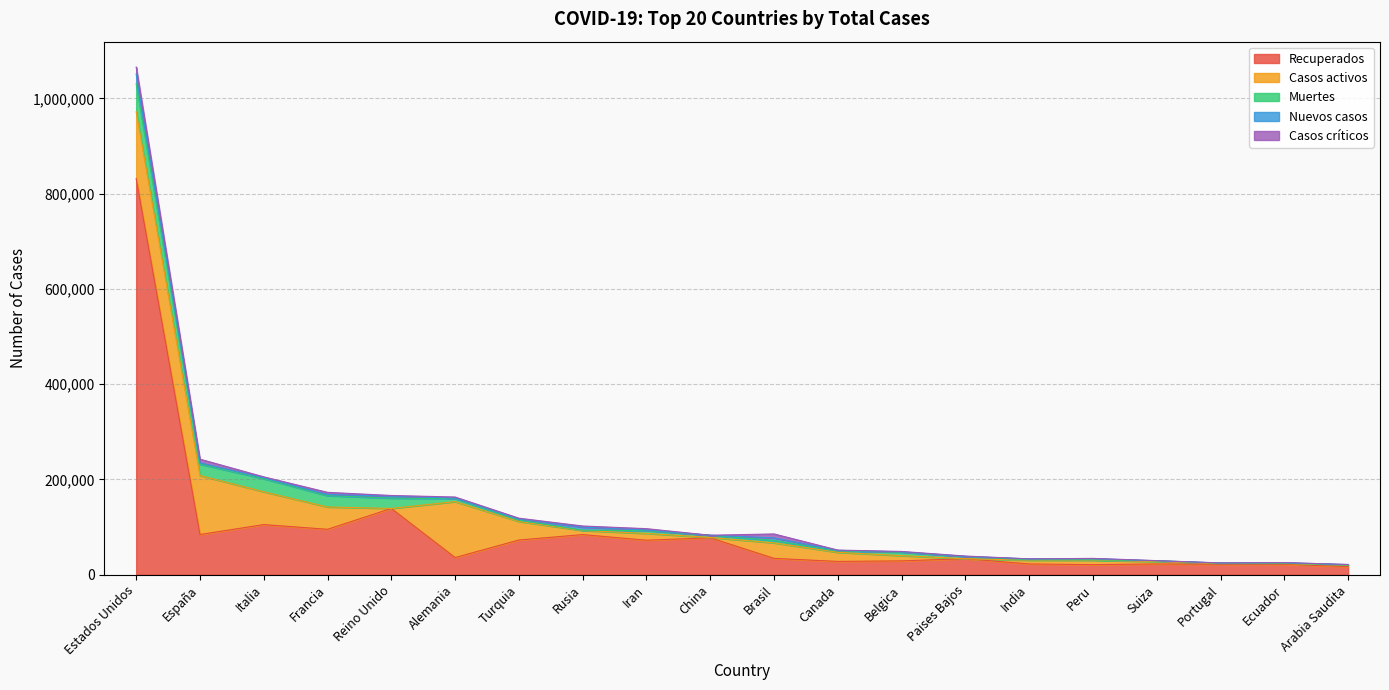

Reading right to left, extract all data points from this chart.

Recuperados: Arabia Saudita=17141	Ecuador=21830	Portugal=21985	Suiza=22600	Peru=21157	India=22605	Paises Bajos=33600	Belgica=29060	Canada=27915	Brasil=34325	China=77555	Iran=72439	Rusia=84235	Turquia=72852	Alemania=36055	Reino Unido=139123	Francia=95365	Italia=105205	España=84403	Estados Unidos=831711
Casos activos: Arabia Saudita=2784	Ecuador=1557	Portugal=1389	Suiza=4965	Peru=9179	India=7747	Paises Bajos=0	Belgica=10943	Canada=19050	Brasil=32544	China=648	Iran=14268	Rusia=8456	Turquia=38809	Alemania=117400	Reino Unido=0	Francia=46886	Italia=68941	España=123903	Estados Unidos=140288
Muertes: Arabia Saudita=152	Ecuador=871	Portugal=948	Suiza=1699	Peru=854	India=1008	Paises Bajos=4566	Belgica=7331	Canada=2852	Brasil=5017	China=4633	Iran=5877	Rusia=867	Turquia=2992	Alemania=6280	Reino Unido=21678	Francia=23660	Italia=27359	España=23822	Estados Unidos=58682
Nuevos casos: Arabia Saudita=1266	Ecuador=1018	Portugal=295	Suiza=100	Peru=2491	India=1909	Paises Bajos=171	Belgica=647	Canada=1317	Brasil=5385	China=6	Iran=1112	Rusia=6411	Turquia=2392	Alemania=977	Reino Unido=3996	Francia=2638	Italia=2091	España=2706	Estados Unidos=20325
Casos críticos: Arabia Saudita=118	Ecuador=146	Portugal=172	Suiza=185	Peru=600	India=0	Paises Bajos=861	Belgica=876	Canada=557	Brasil=8318	China=50	Iran=2983	Rusia=2300	Turquia=1621	Alemania=2409	Reino Unido=1559	Francia=4387	Italia=1863	España=7764	Estados Unidos=14868